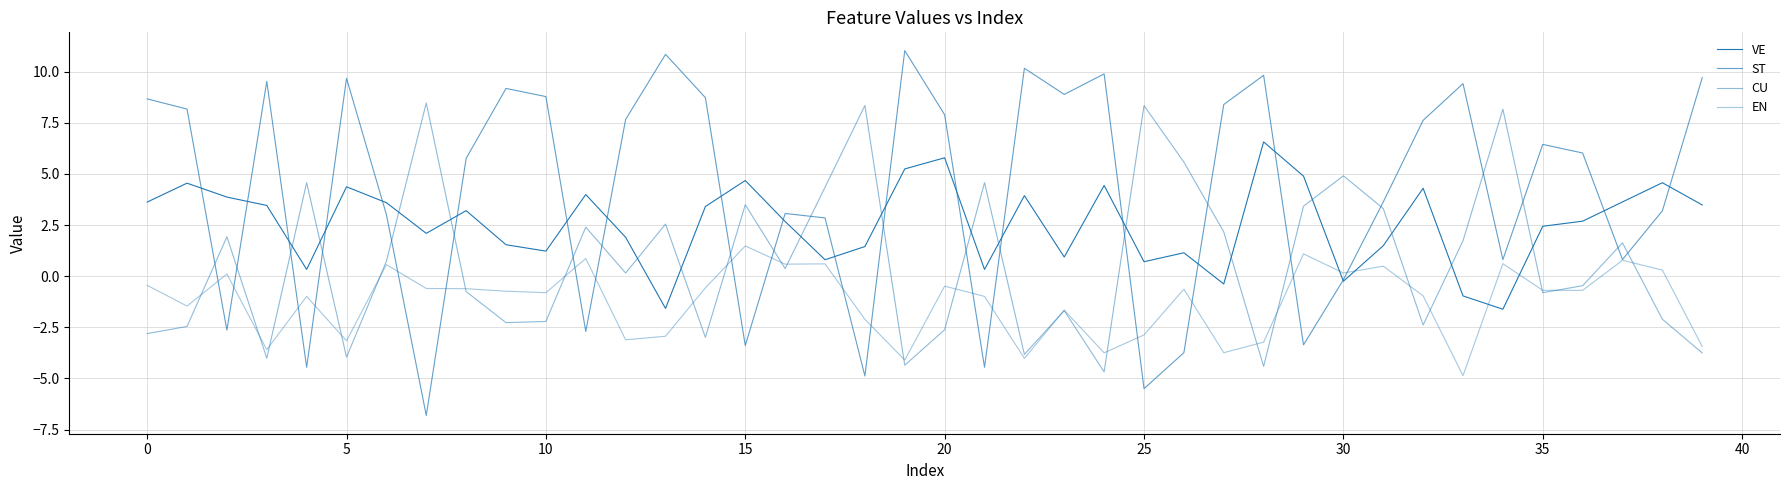

Is this an area chart (filled region under the line)?

No